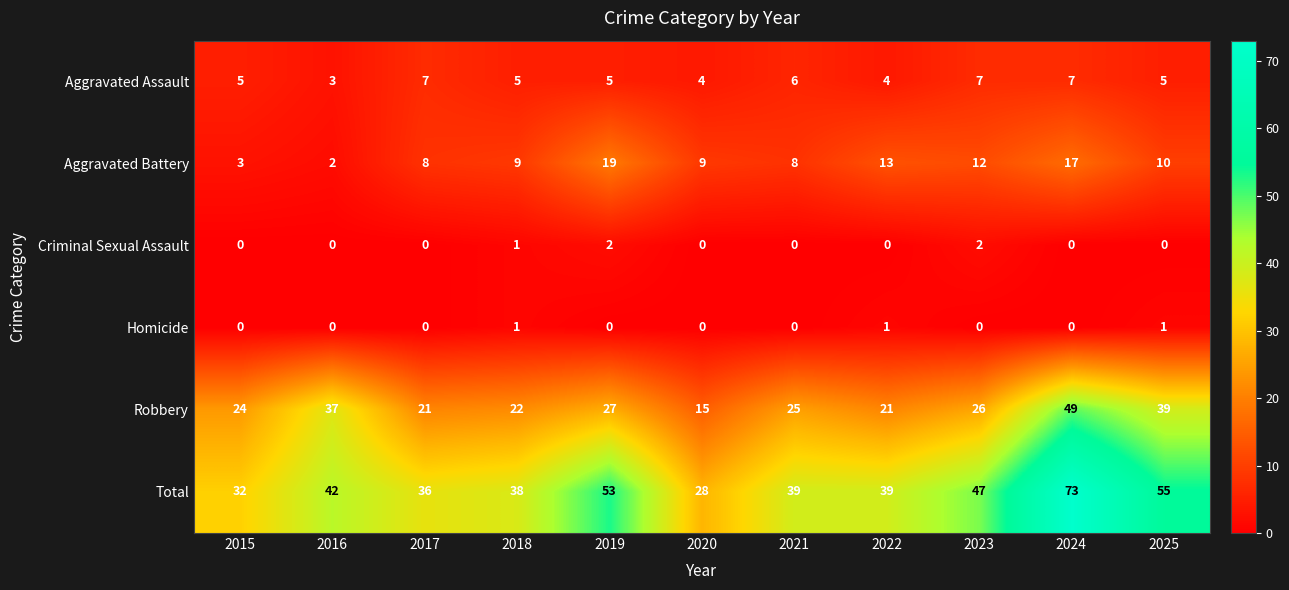

The value of Robbery at 2018 is 10. True or false?

False